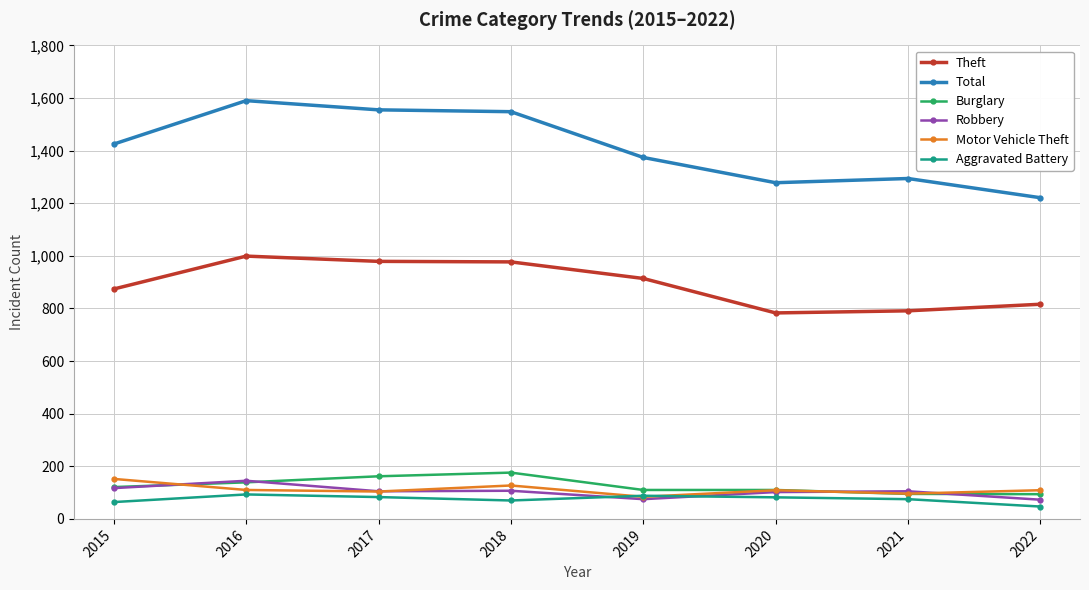

In Robbery, how many points are lower than both neighbors (excluding endpoints)?

2